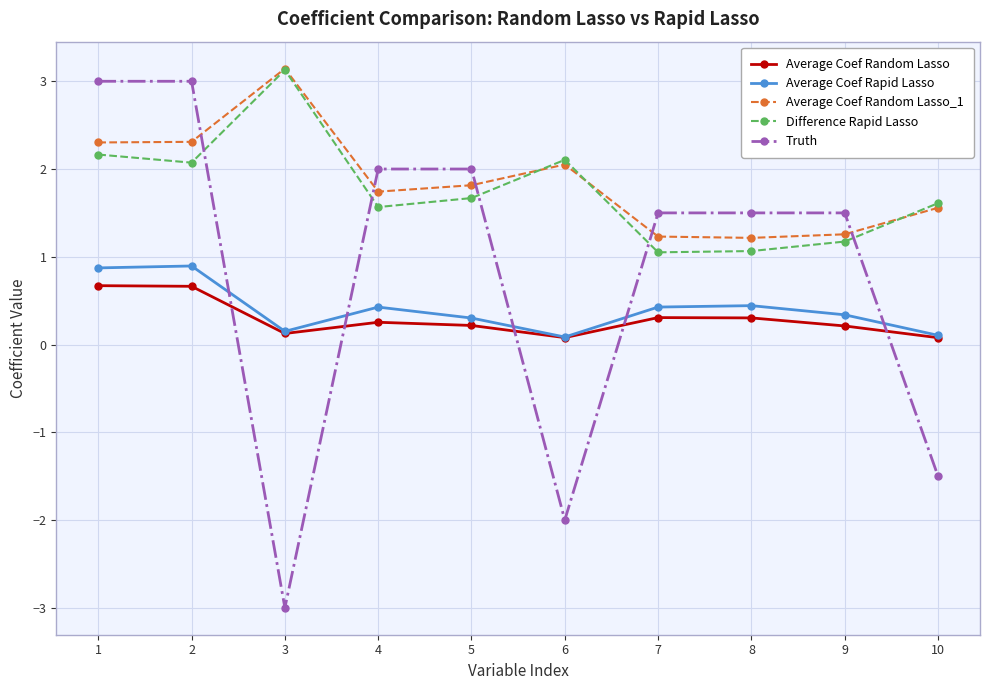

Is it true that Truth equals -3.0 at 3?

True